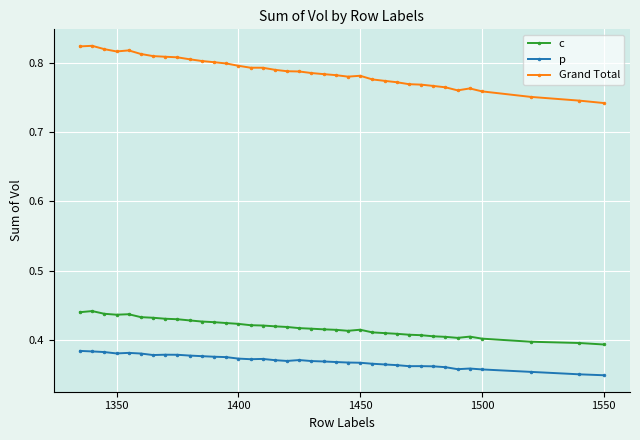

How many Grand Total values are between 0 and 1?

37